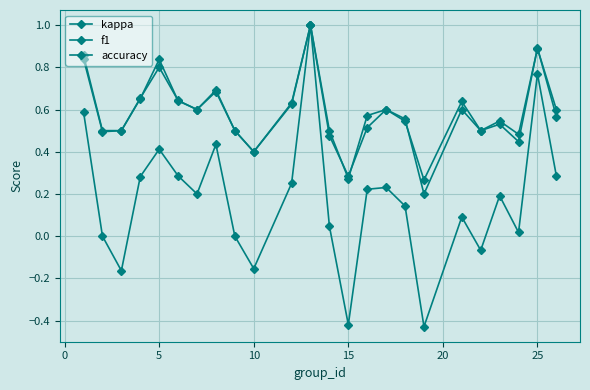

Count the number of data series in this chart.

3